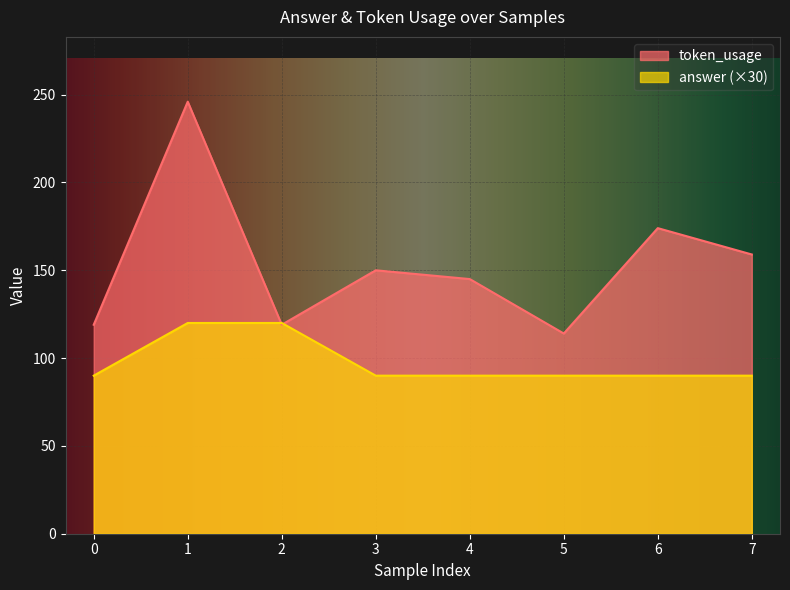

What is the approximate value of token_usage at 5, to the nearest 50?

100